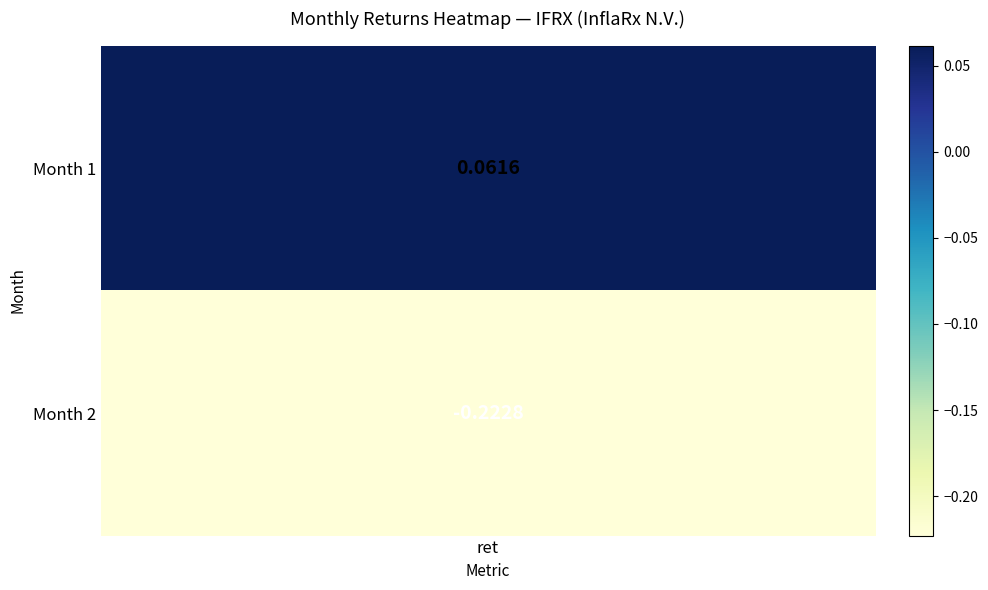

The chart shows a value of 0.0 at 1. True or false?

False